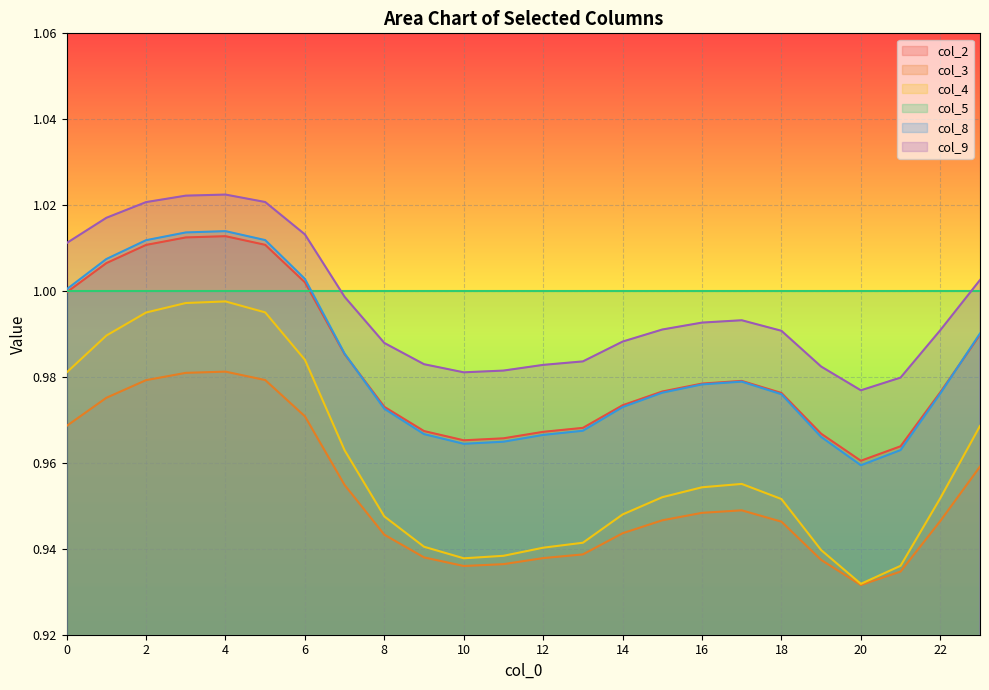

At which label does col_9 reach its peak?

4